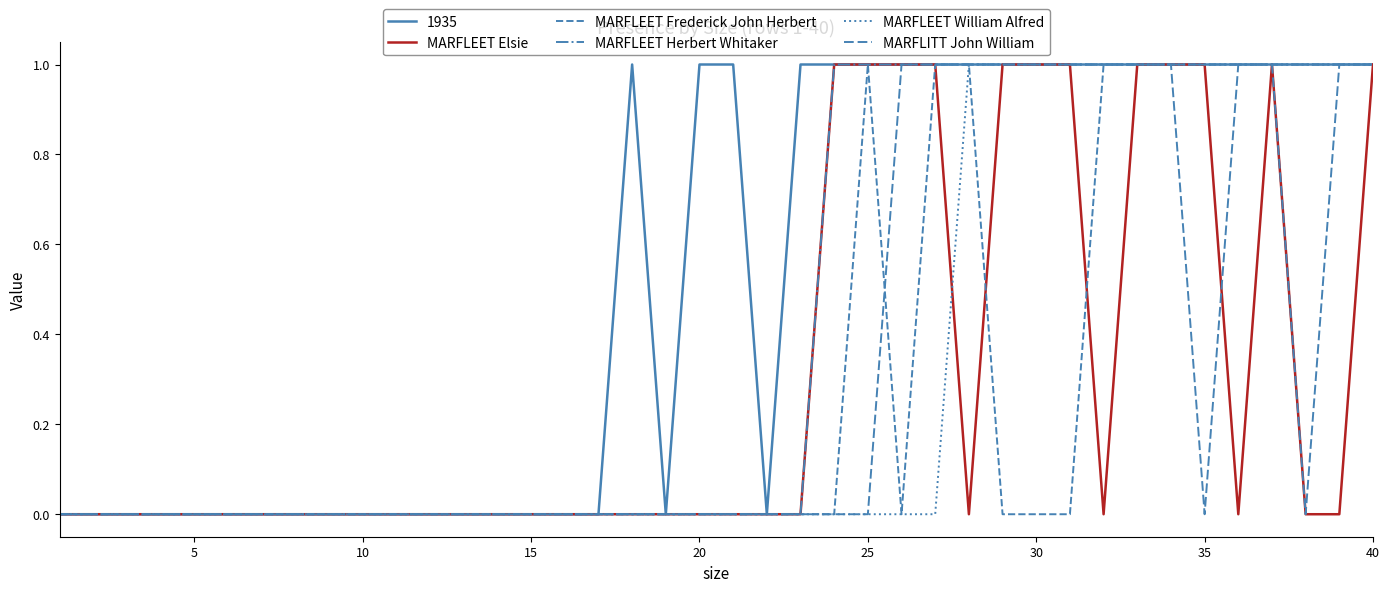

Does the chart have visible grid lines?

No